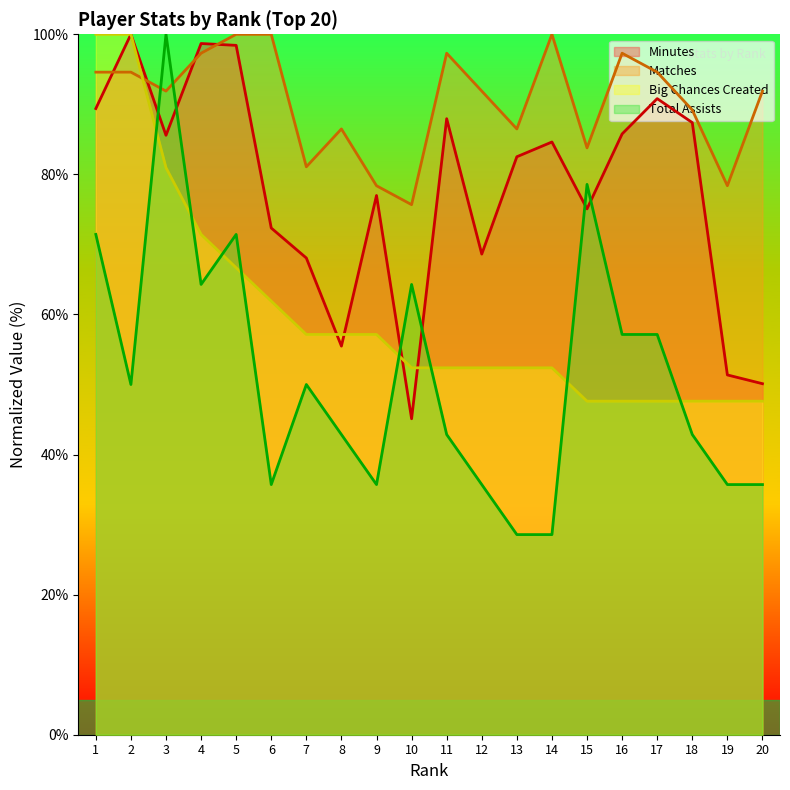

The value of Minutes at 14 is 84.6. True or false?

True